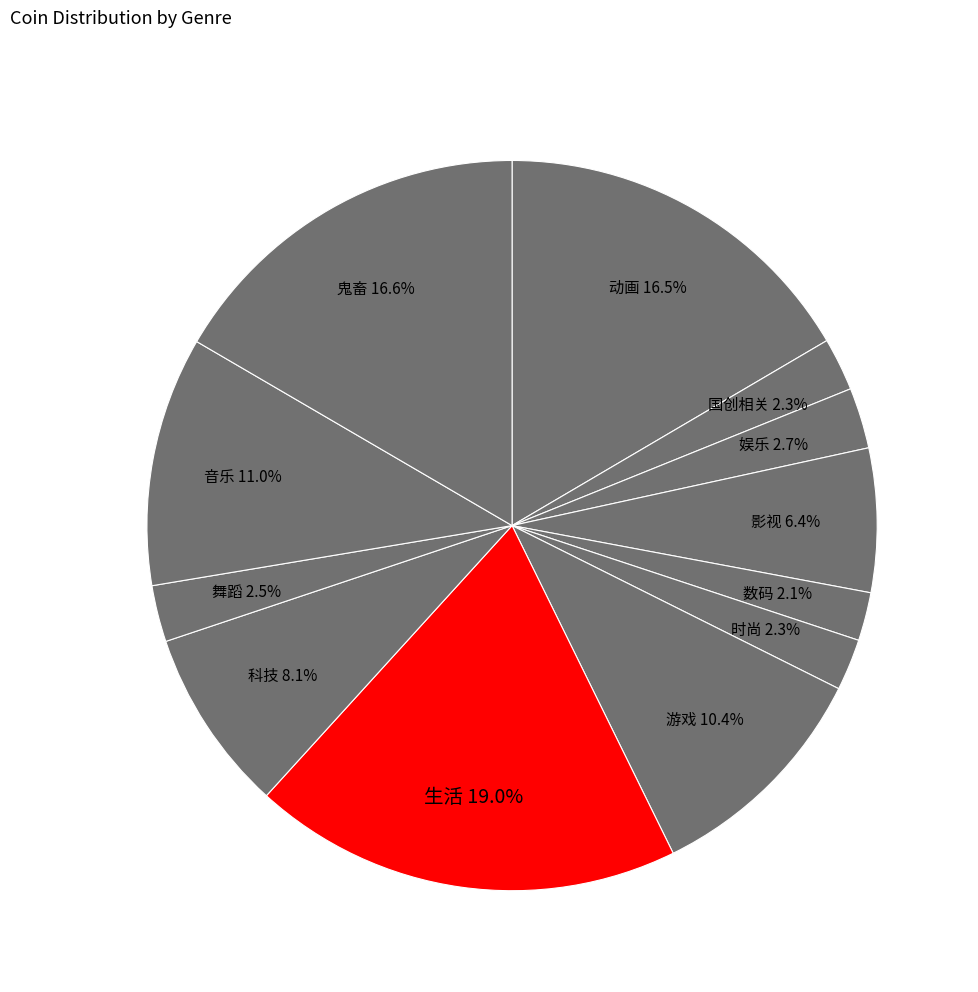

Between 舞蹈 and 音乐, which is larger?

音乐